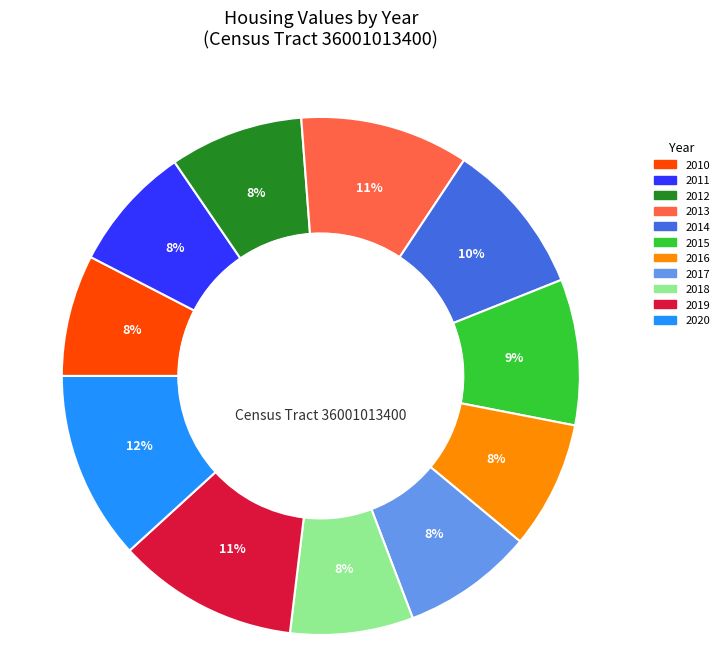

How many segments does this pie chart have?

11